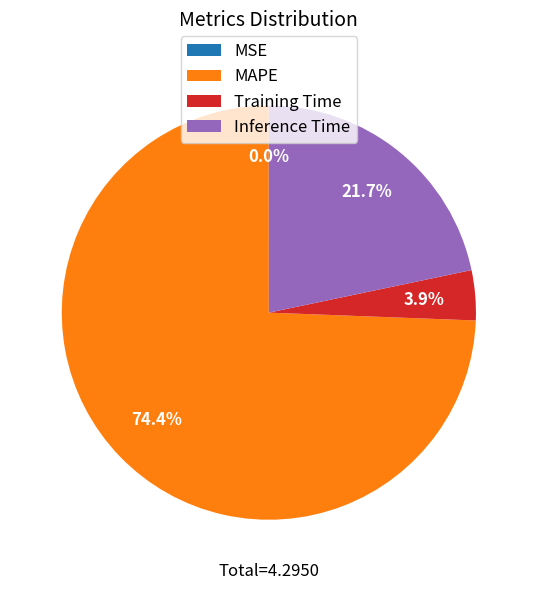

Between Training Time and MAPE, which is larger?

MAPE